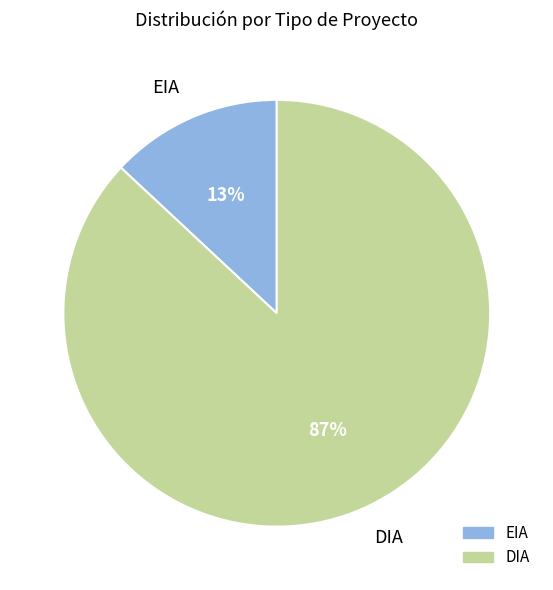

Rank the categories by value from highest to lowest.

DIA, EIA